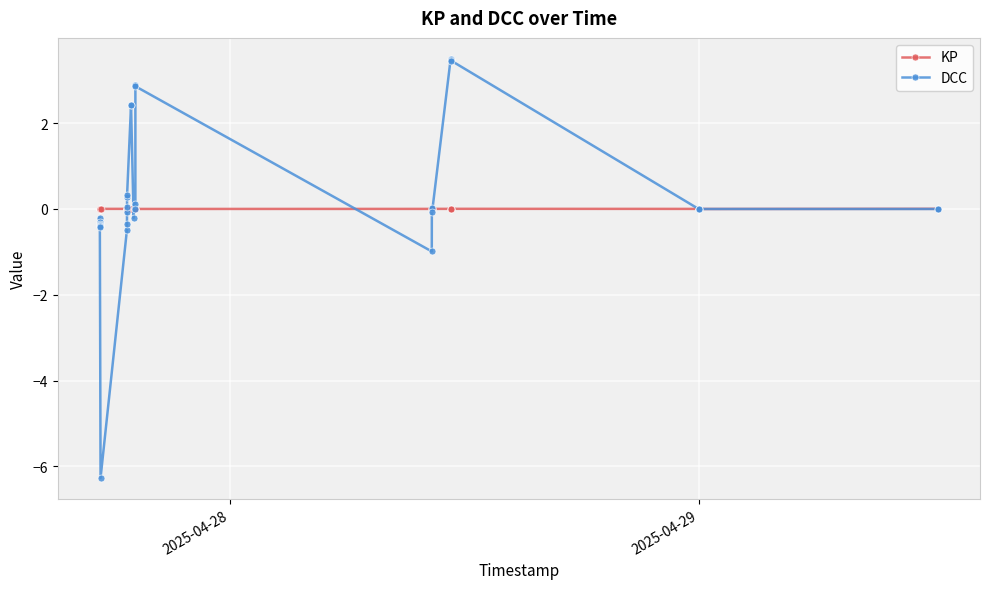

Which series has the largest total across all categories?

DCC